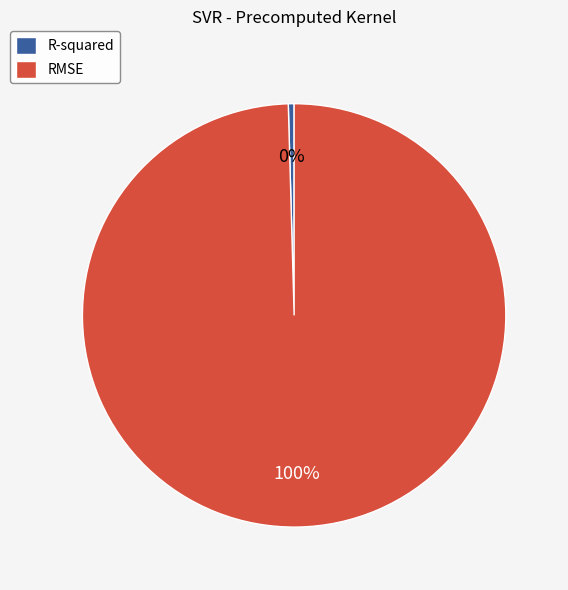

Is it true that RMSE is 86% of the pie?

False